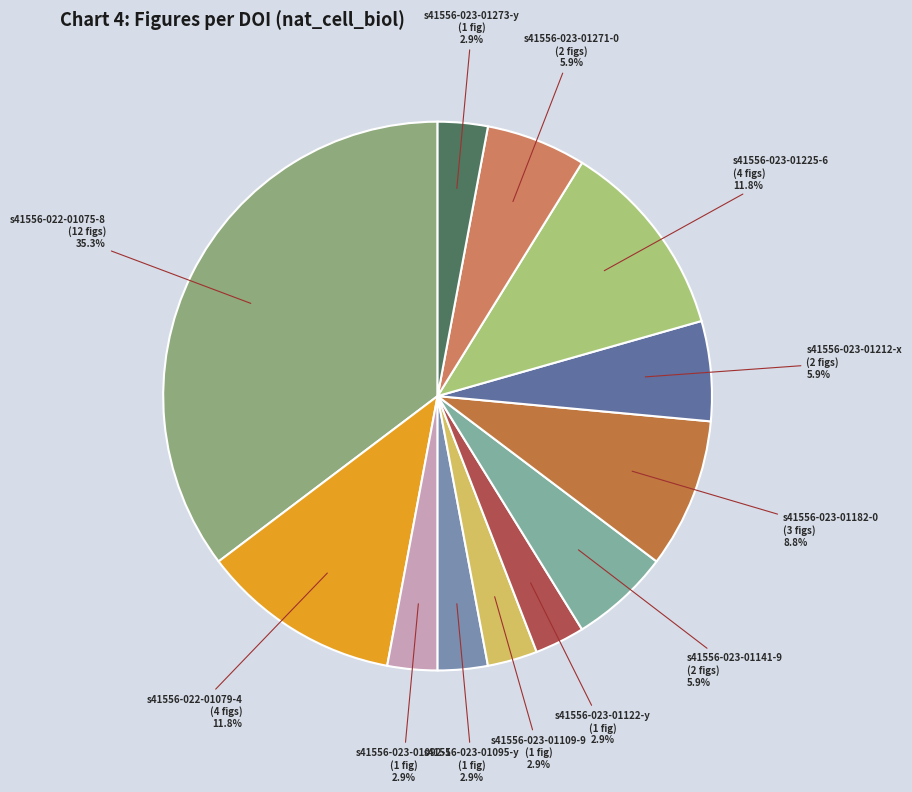

Which slice is the largest?

s41556-022-01075-8 (12 figs)